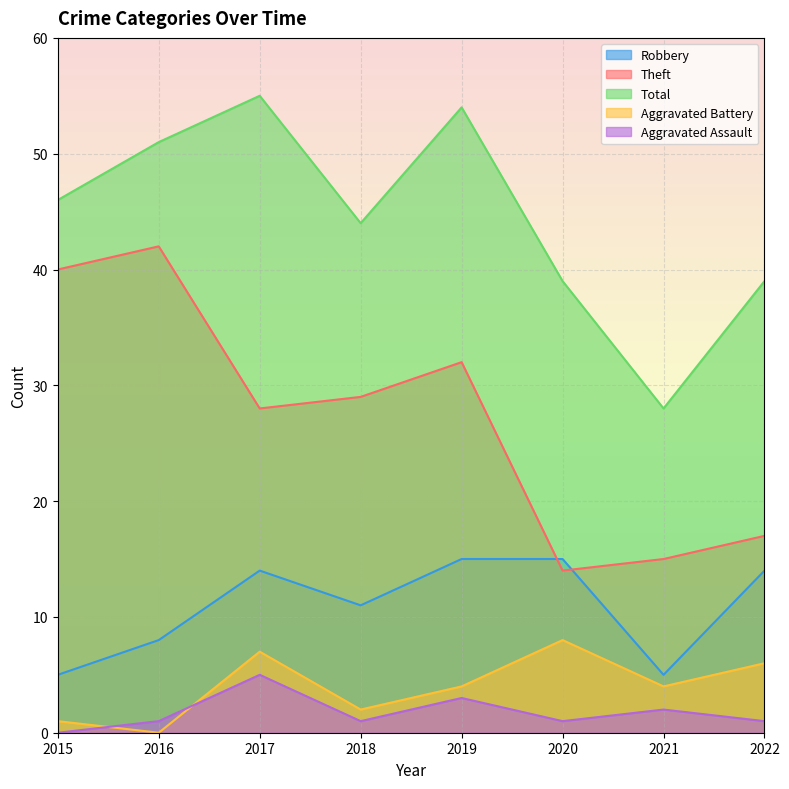

Where do Theft and Robbery first cross each other?

2019 and 2020